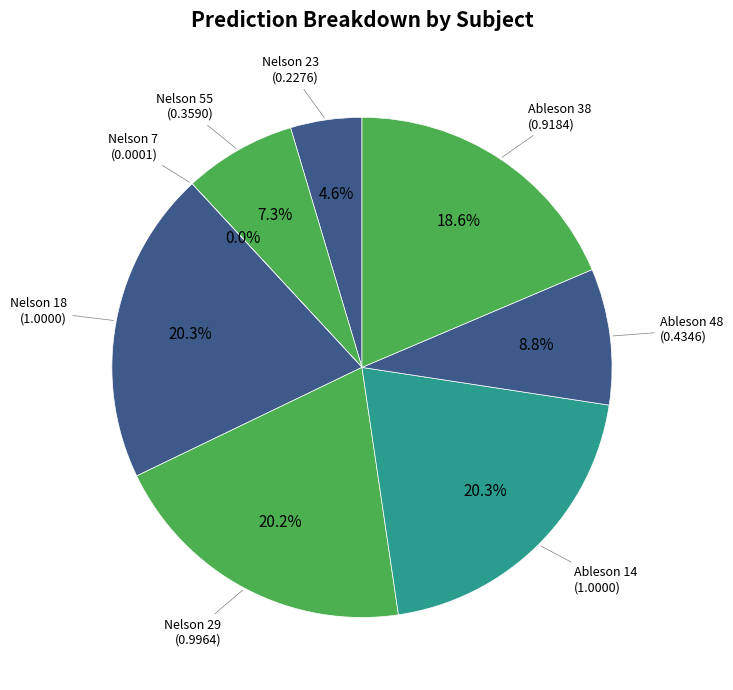

How many slices are in this pie chart?

8